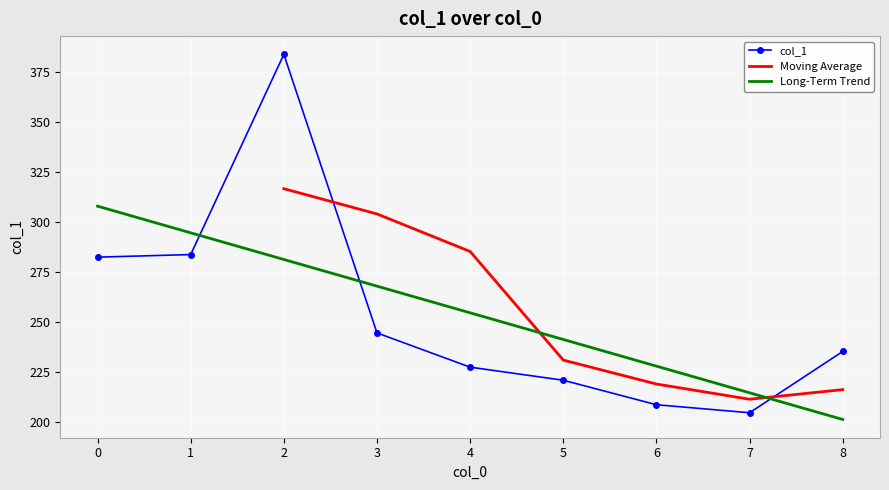

Reading left to right, transcribe all the data shown in this chart.

0=282.3	1=283.6	2=383.8	3=244.4	4=227.2	5=220.7	6=208.4	7=204.4	8=235.1